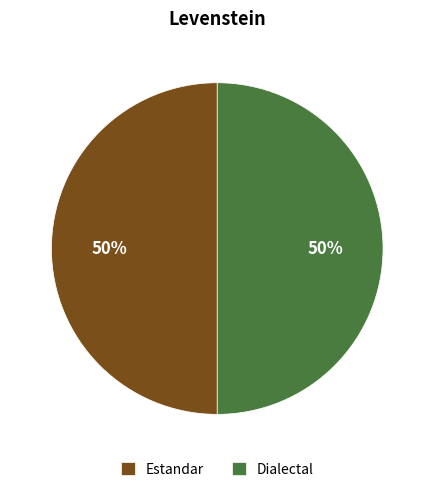

What percentage is the Estandar slice, to the nearest percent?

50%